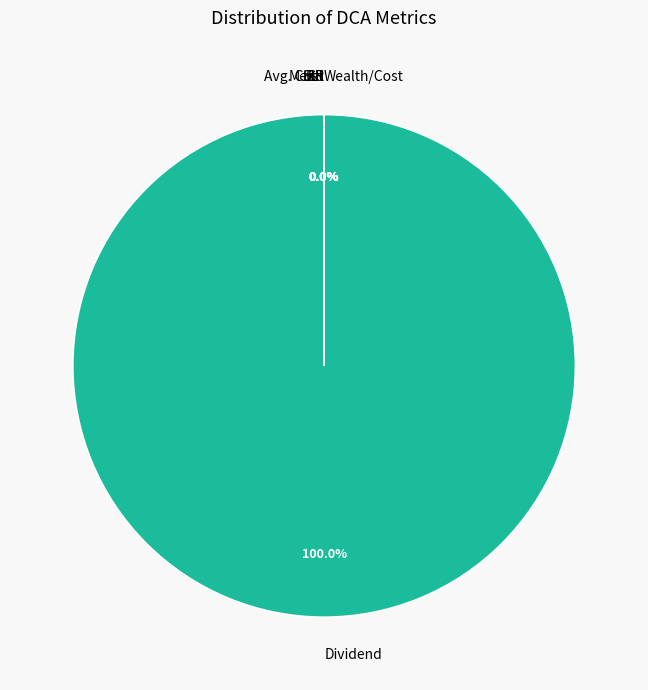

True or false: Mean accounts for 0% of the total.

True